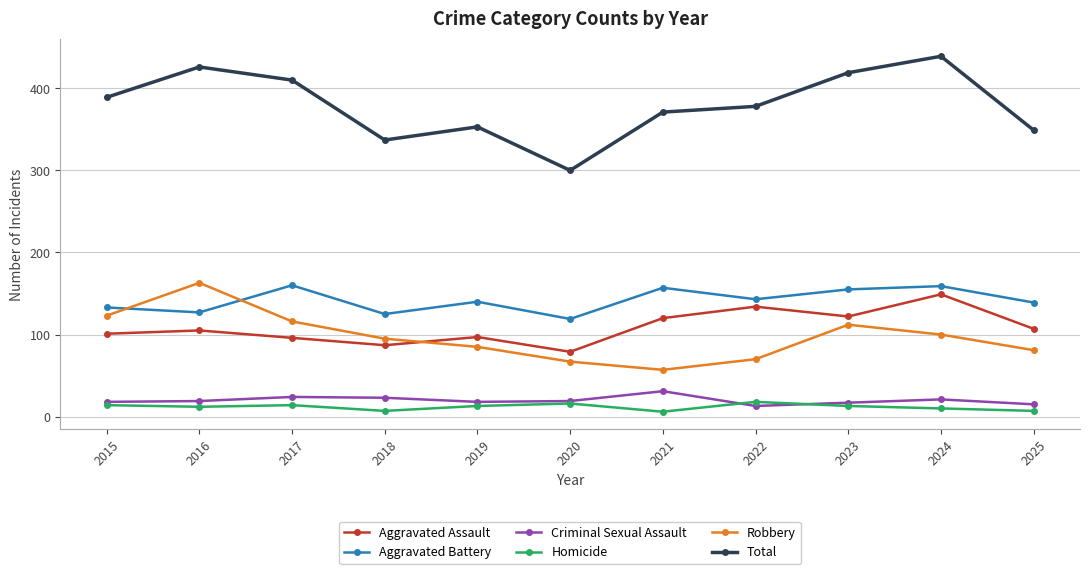

The Robbery series shows 57 at 2021. True or false?

True